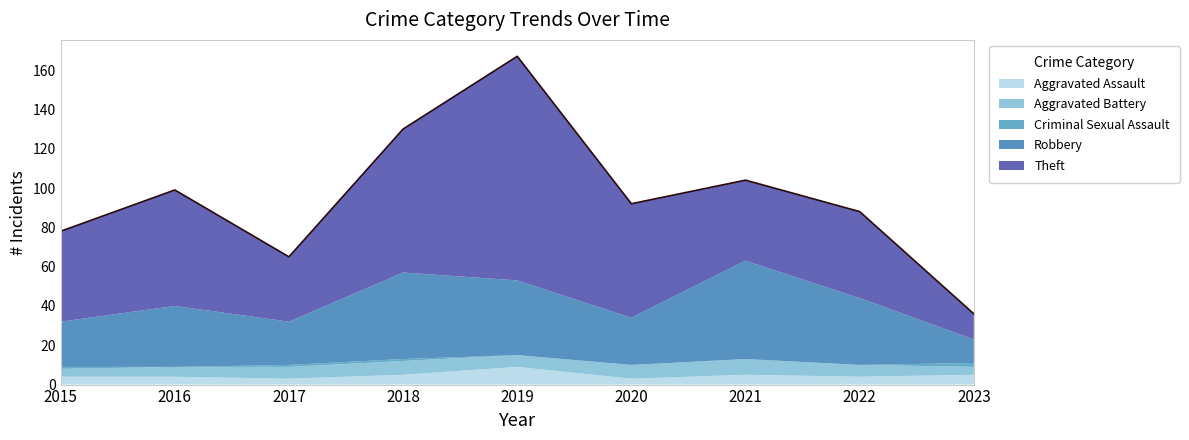

What is the sum of all Criminal Sexual Assault values?

5